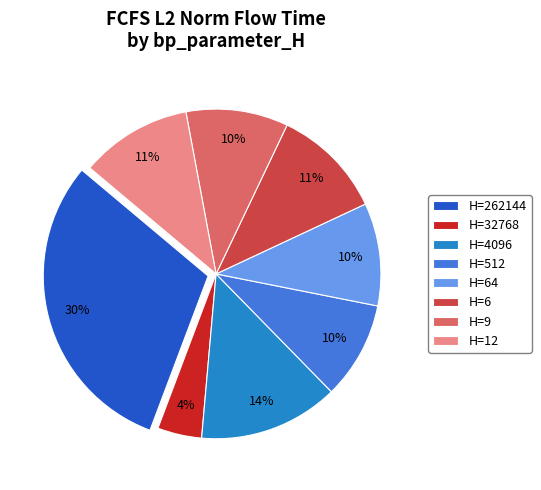

Is H=32768 the majority of the pie?

No